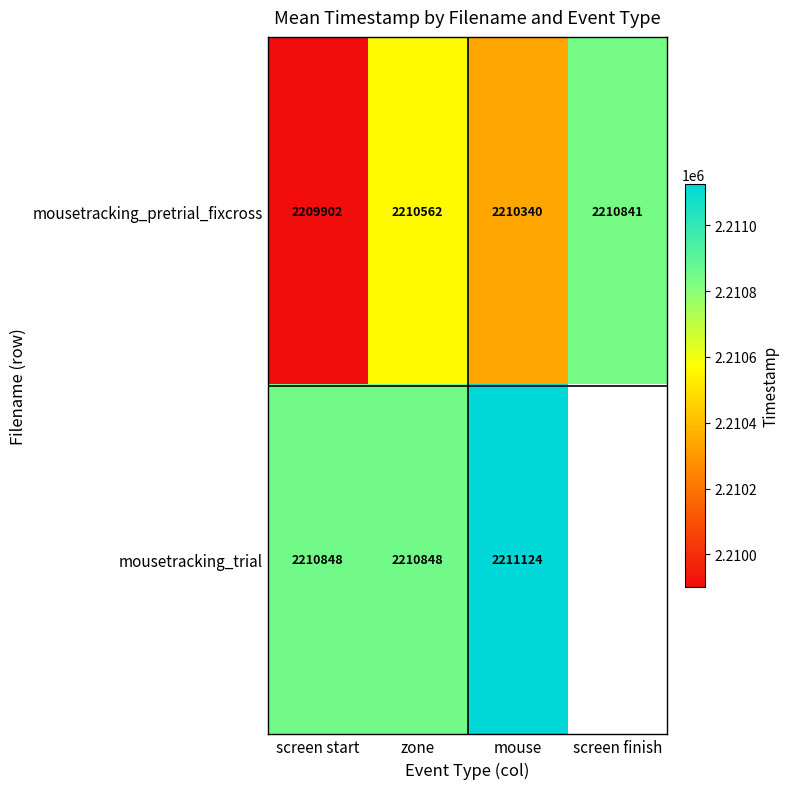

Between screen start and zone, which series saw the biggest shift?

mousetracking_pretrial_fixcross